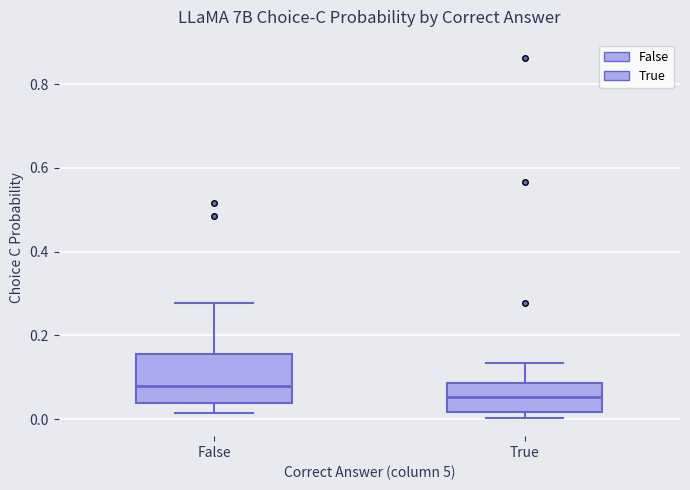

Comparing the boxes themselves (not the whiskers), which one is the tallest?

False